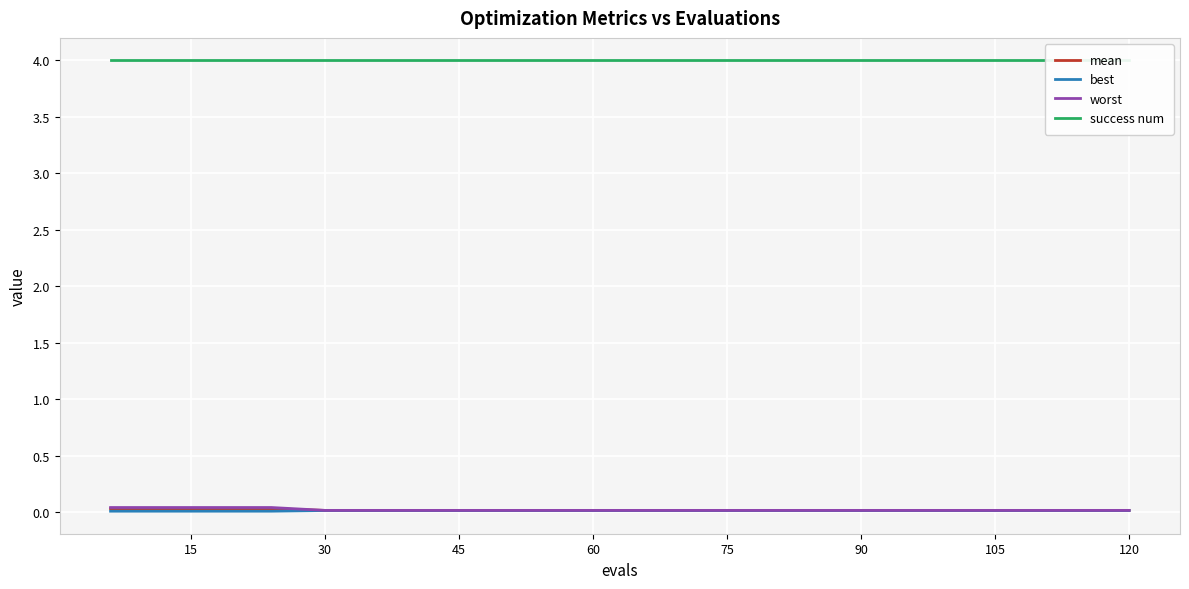

True or false: worst and mean intersect in this chart.

False